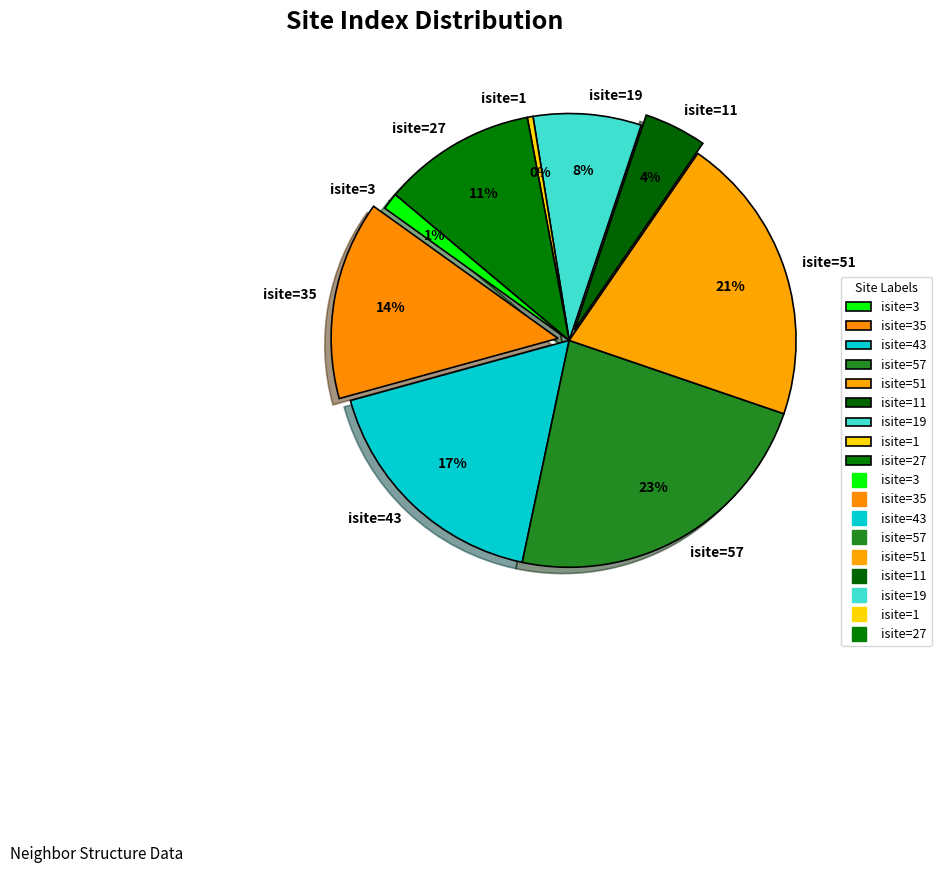

Rank the categories by value from highest to lowest.

isite=57, isite=51, isite=43, isite=35, isite=27, isite=19, isite=11, isite=3, isite=1